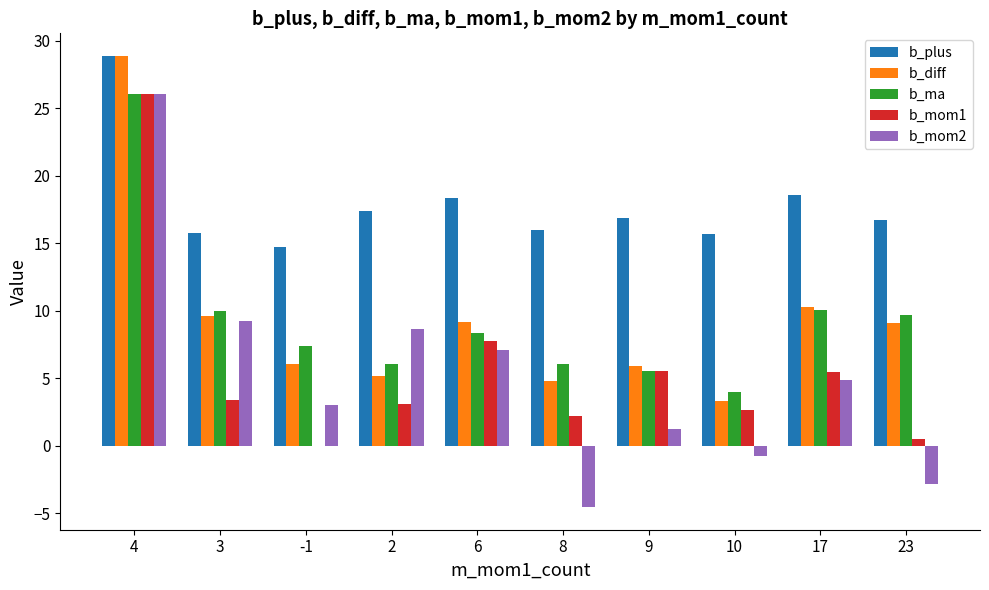

What is the greatest value displayed?

28.9